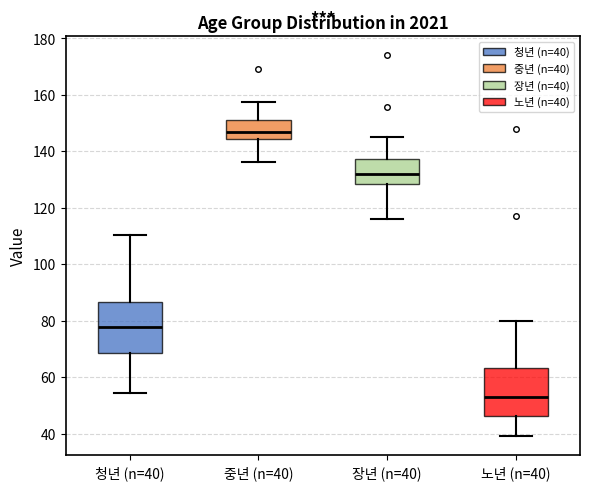

Reading left to right, read every box against the y-axis: the position of its median line, the range the box covers, and the ends of its whiskers. The values are not printed on the chart, so give them approximately, as read against the axis.

청년 (n=40): median 78, box 68 to 86, whiskers 54 to 110
중년 (n=40): median 146, box 144 to 152, whiskers 136 to 158
장년 (n=40): median 132, box 128 to 138, whiskers 116 to 144
노년 (n=40): median 52, box 46 to 64, whiskers 40 to 80